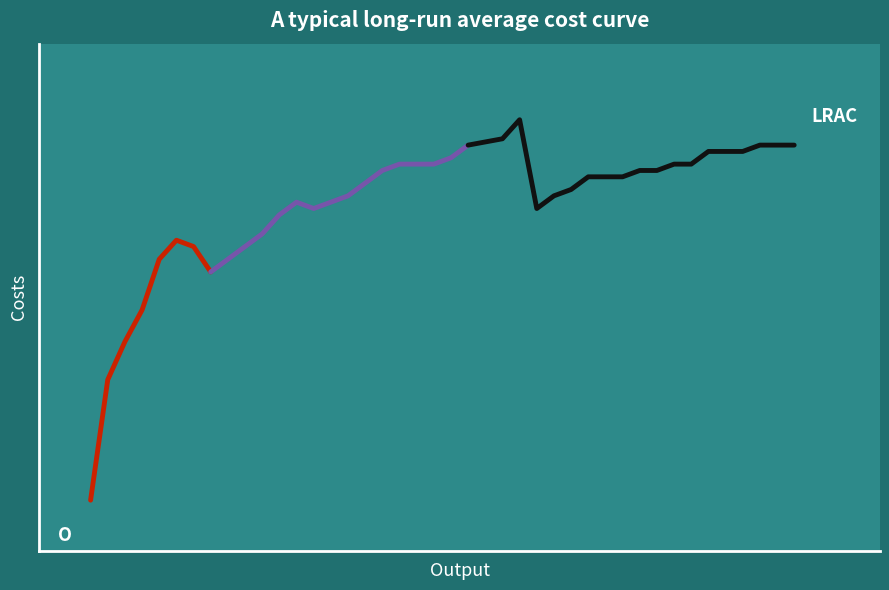

The chart shows a value of 0.2 at 7. True or false?

False